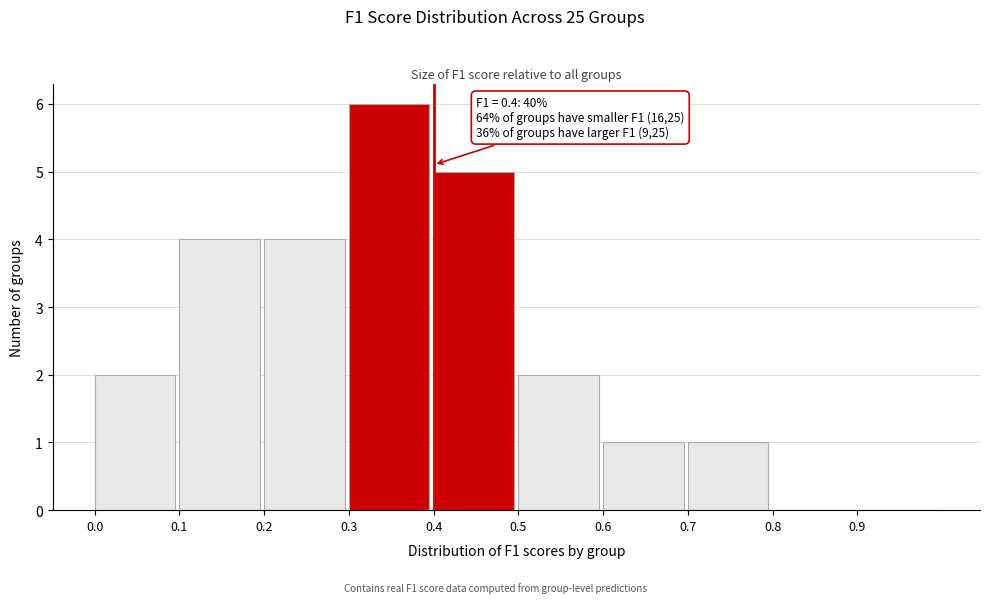

Which range on the x-axis has the tallest bar?

0.3 to 0.4